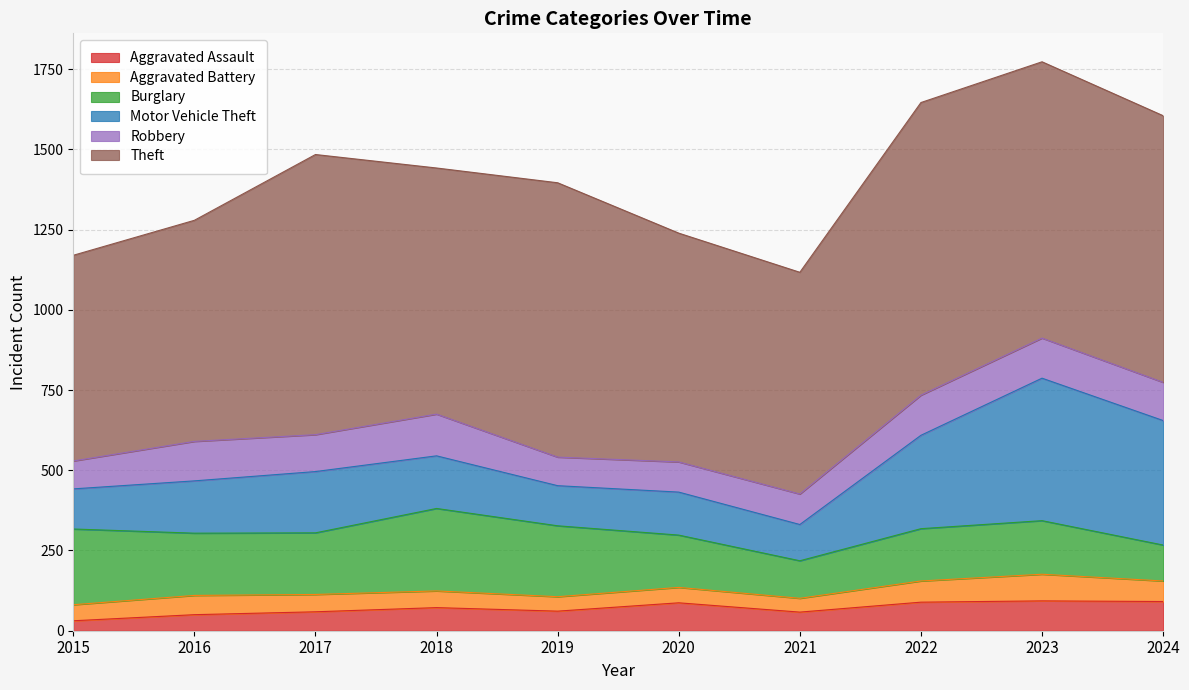

True or false: Motor Vehicle Theft and Theft cross at least once.

False